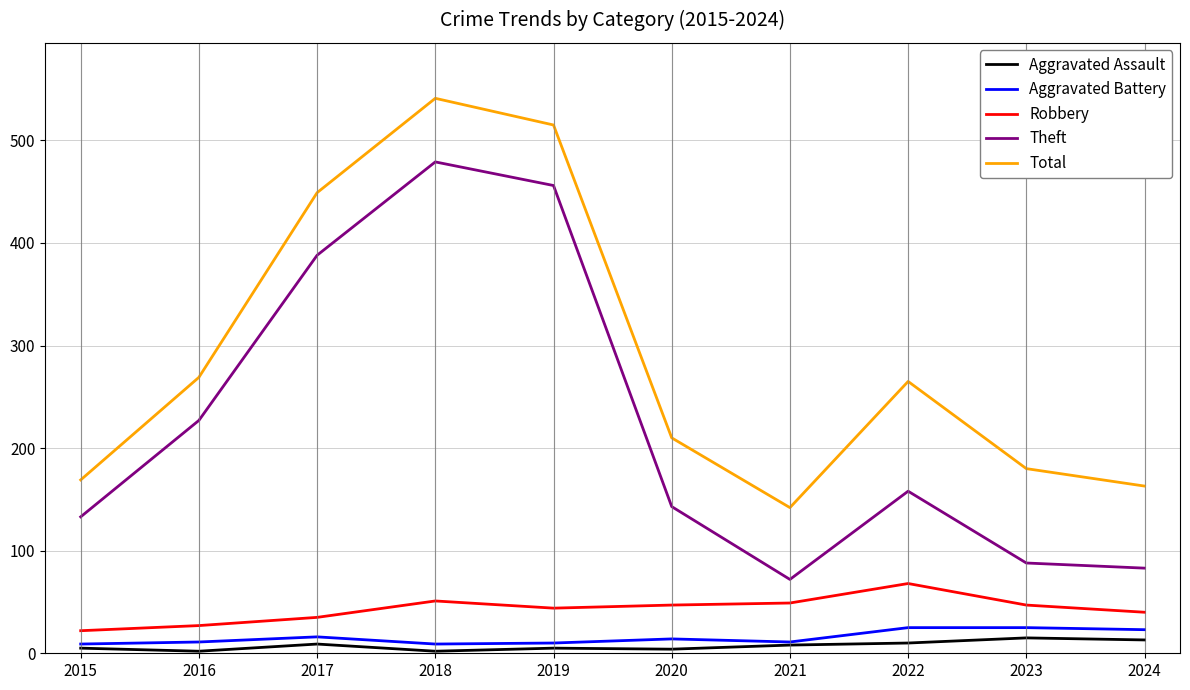

What is the average value of the Aggravated Battery series?

15